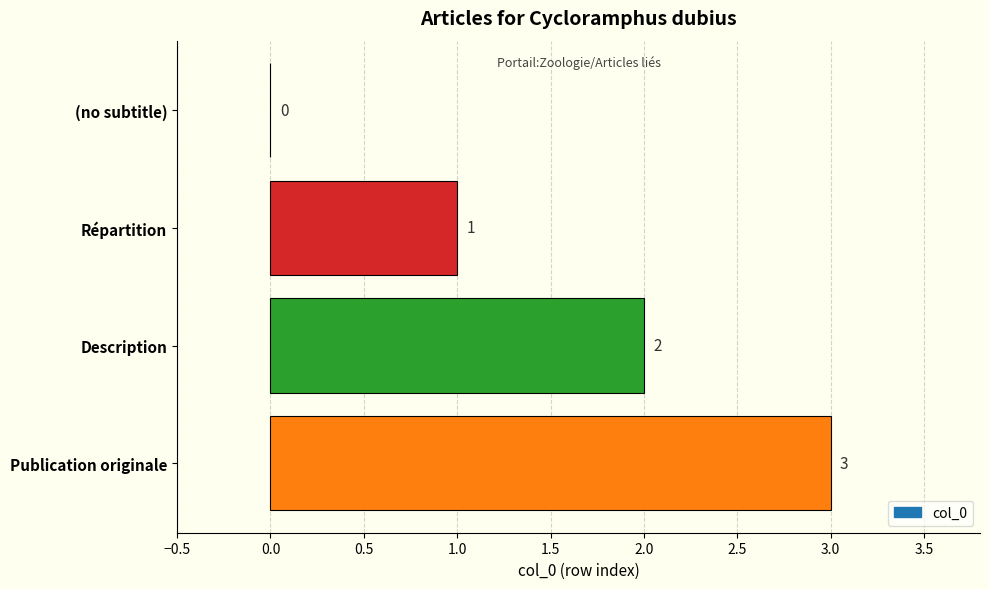

What is the change in value from (no subtitle) to Répartition?

+1